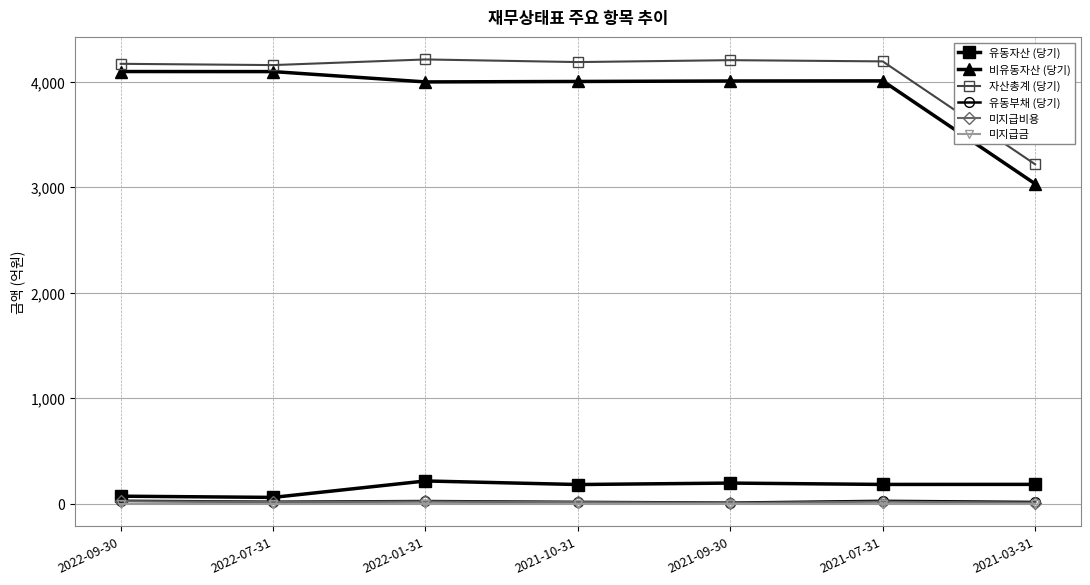

True or false: 미지급비용 and 자산총계 (당기) cross at least once.

False